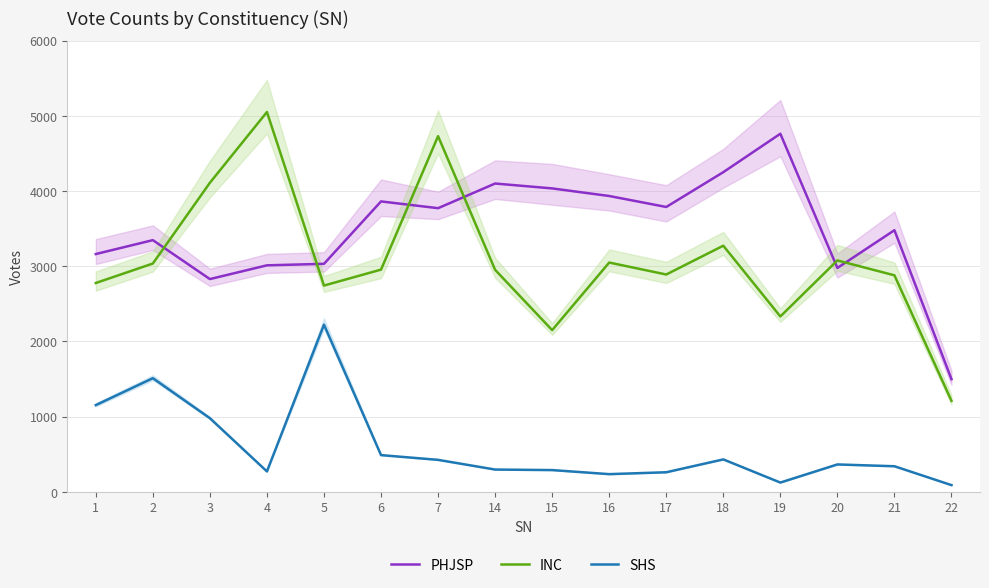

Read the INC value at 15.

2150